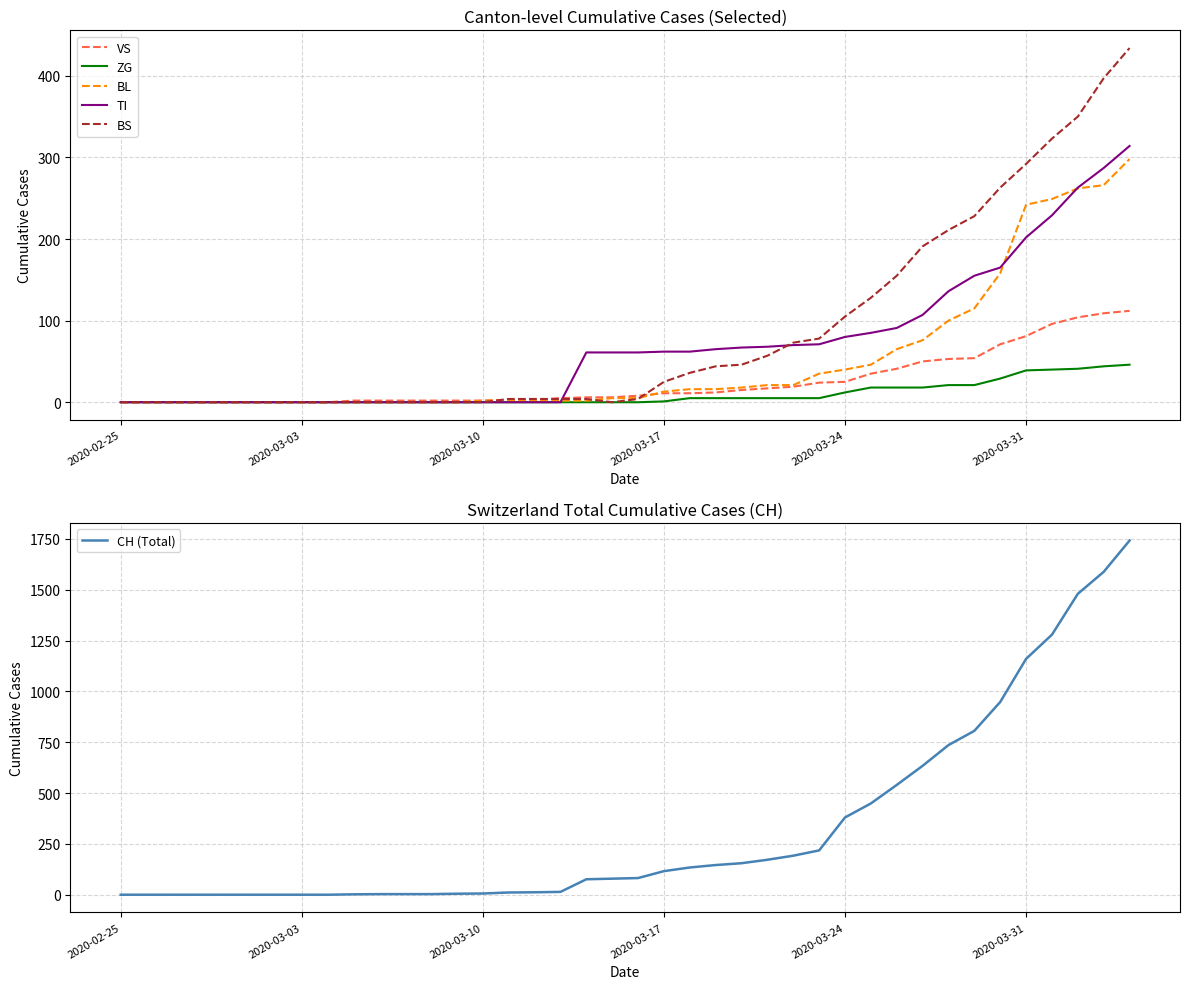

What is the maximum value for VS?

112